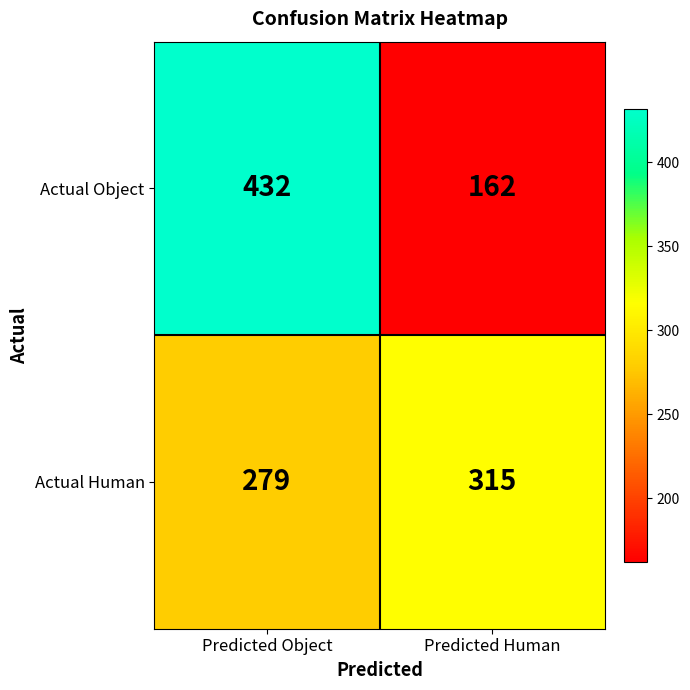

Is the value of Actual Human at Predicted Human greater than the value of Actual Object at Predicted Human?

Yes